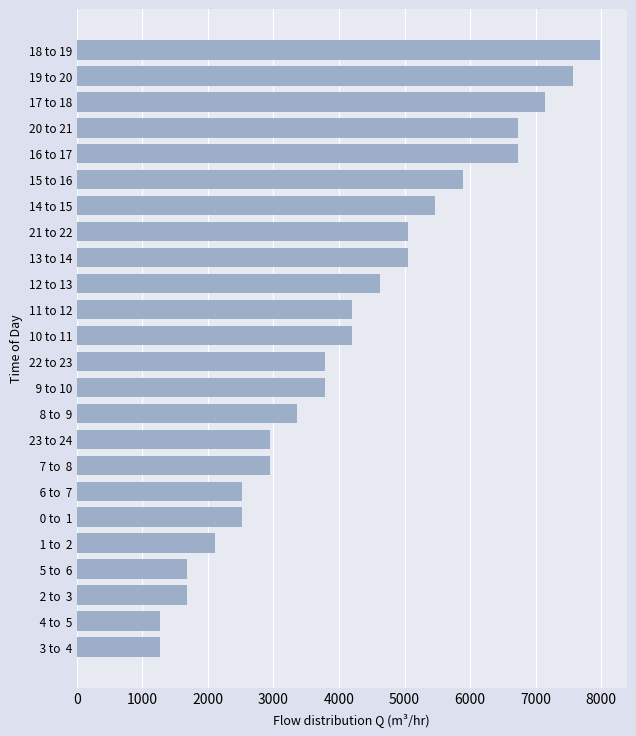

What is the difference between the maximum and second lowest values?

6728.7